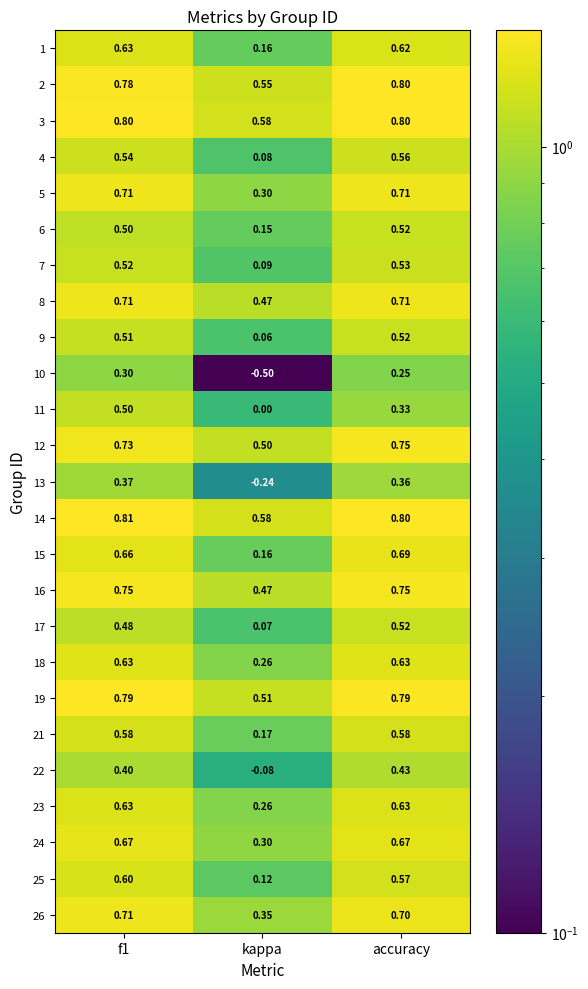

How many series are shown in this chart?

25